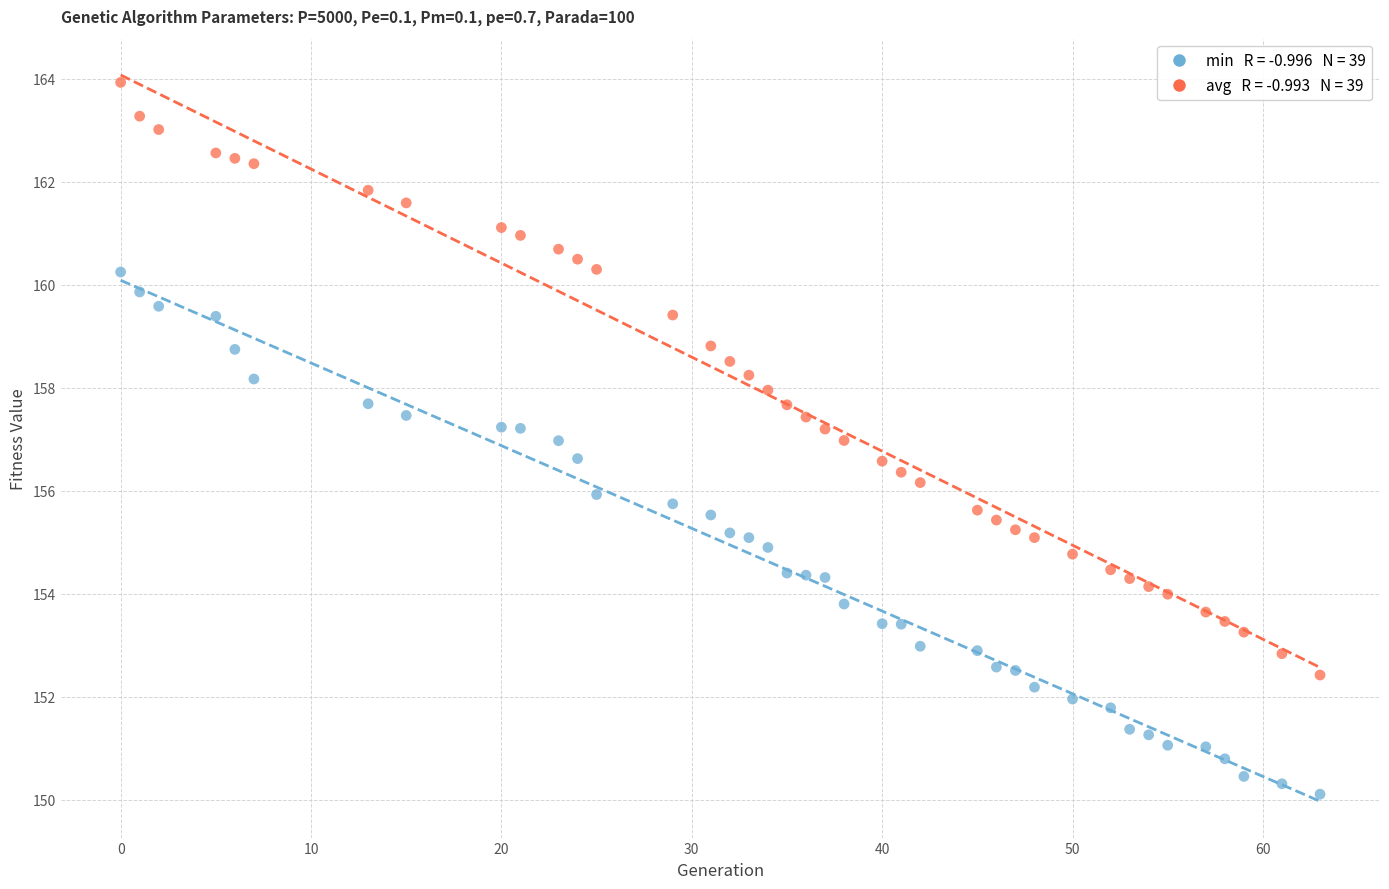

Across all data points, what is the range of Y values (max minus min)?

13.8